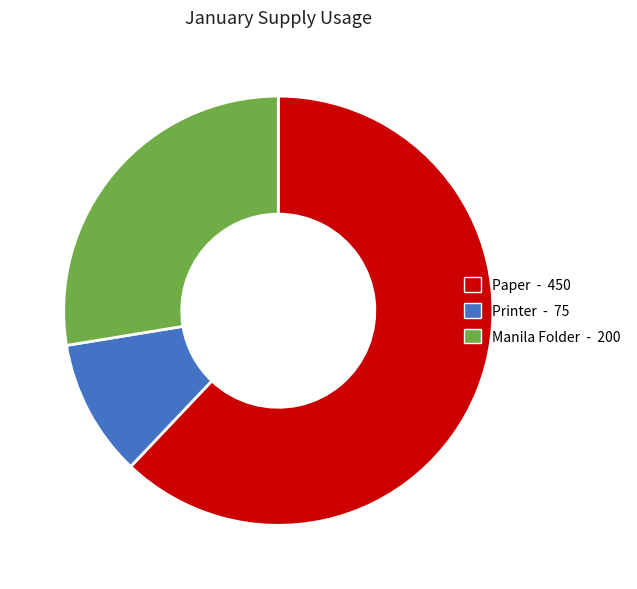

Do Manila Folder and Printer together represent more than half of the pie?

No